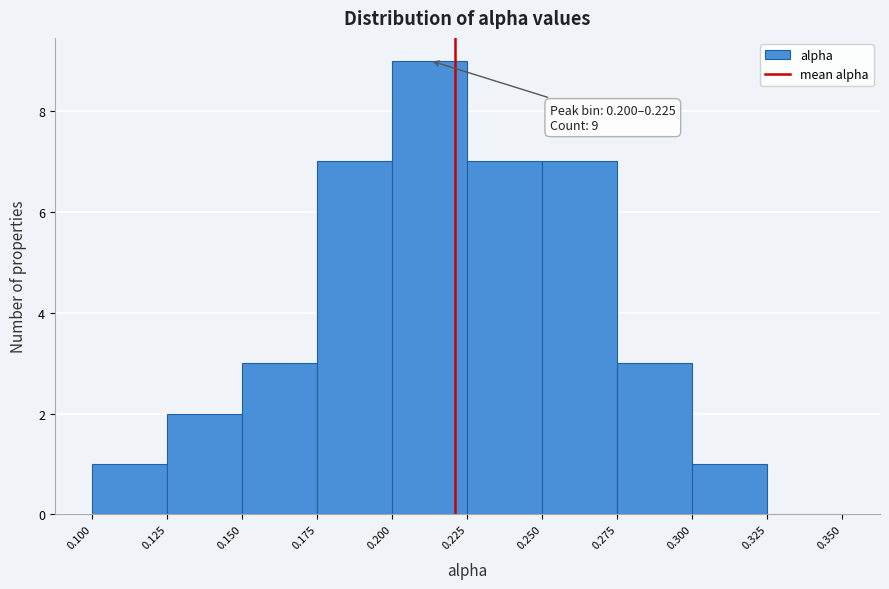

Which range on the x-axis has the tallest bar?

0.200 to 0.225